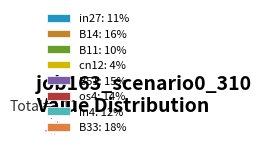

How many segments does this pie chart have?

8